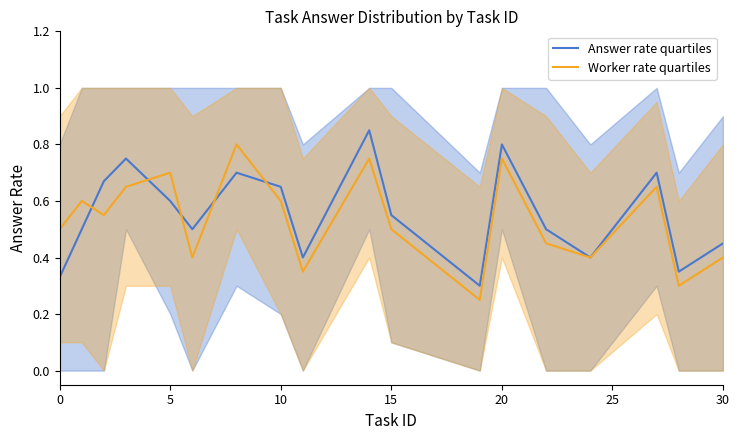

Which series has the widest spread of values?

Answer rate quartiles